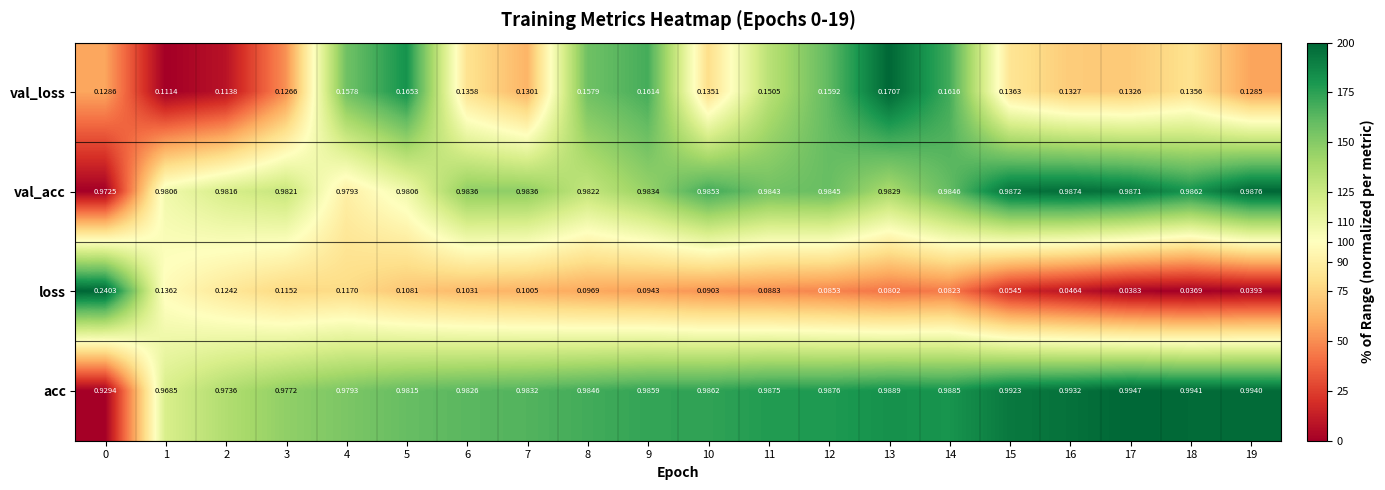

Which series has the largest range (max minus min)?

loss